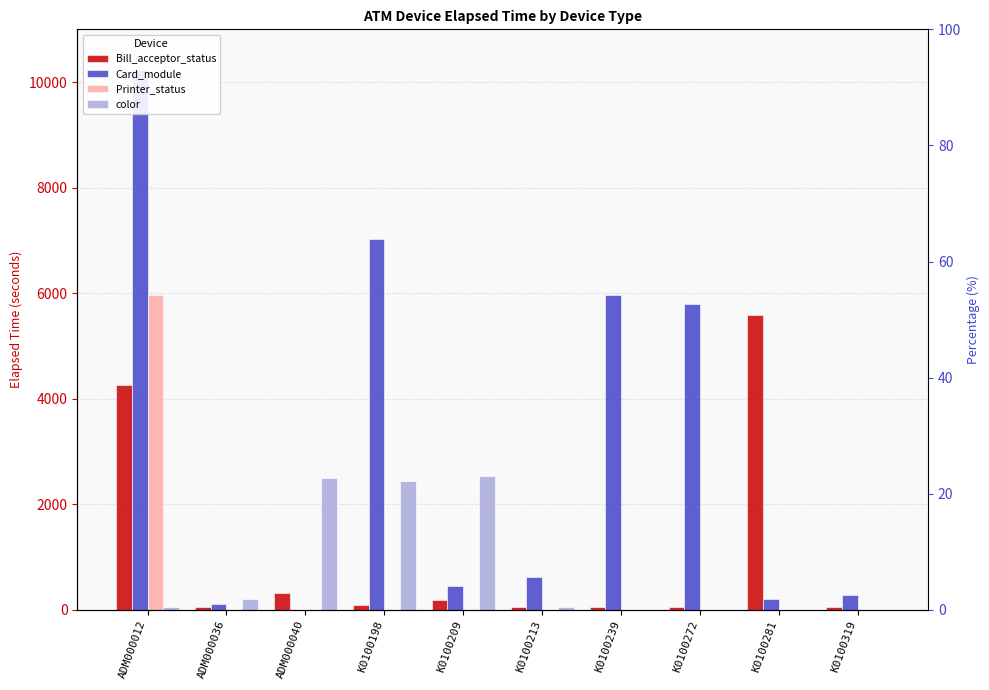

What position from the left is K0100281?

9